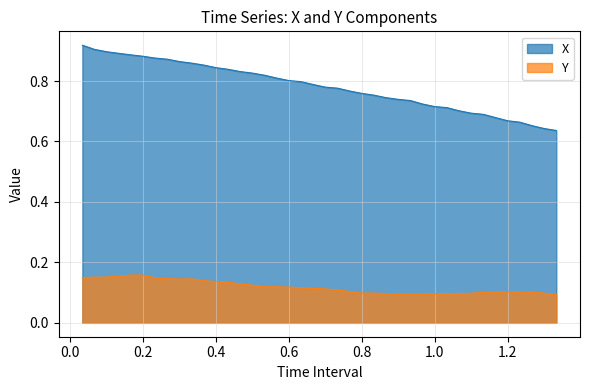

Which series has the widest spread of values?

X